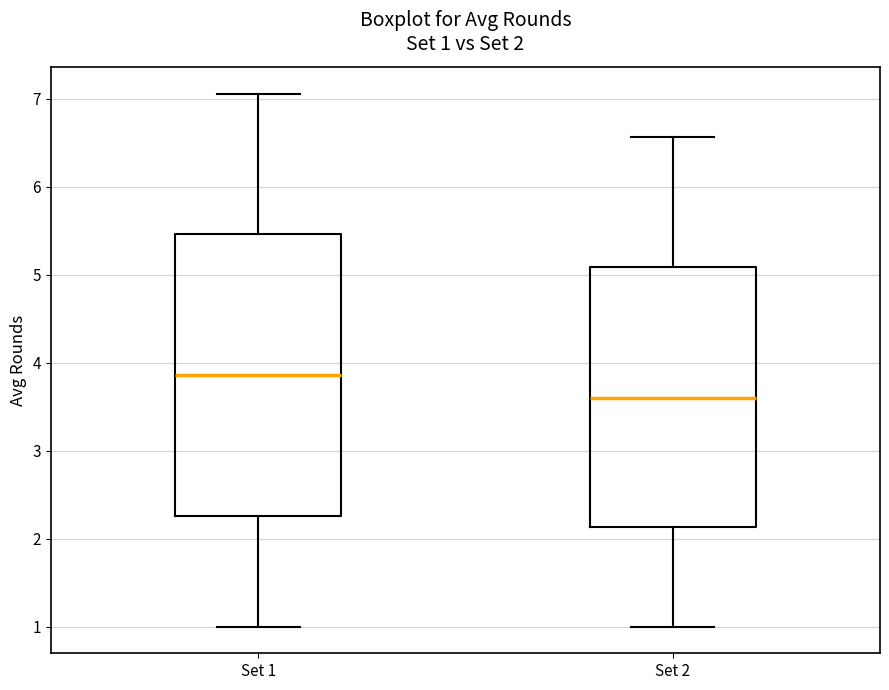

Comparing the boxes themselves (not the whiskers), which one is the tallest?

Set 1